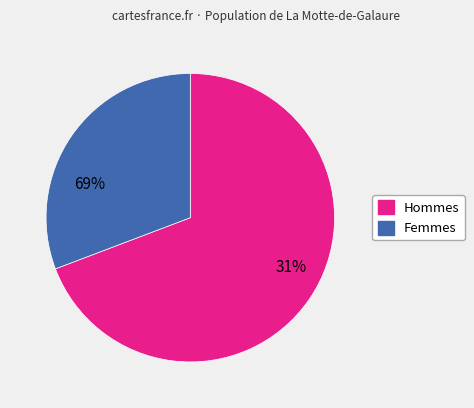

Does Femmes represent more than half of the total?

No